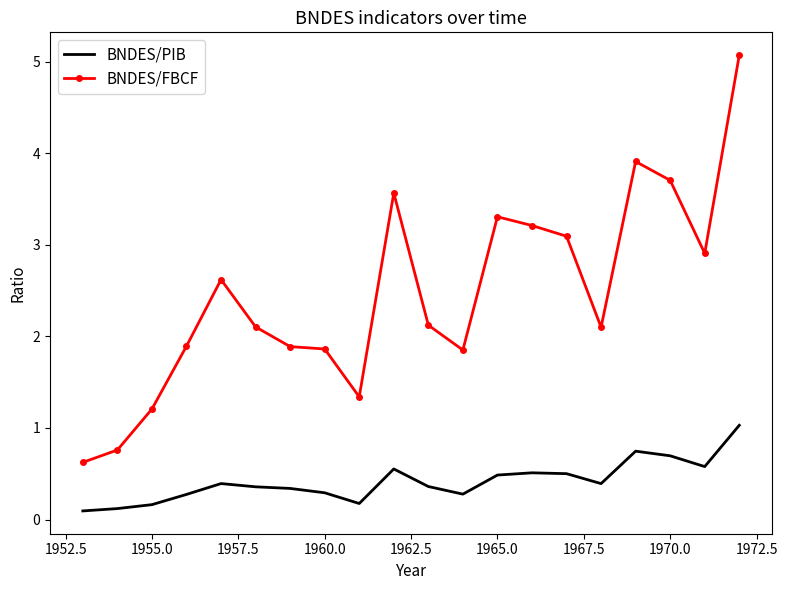

Rank the series by their maximum value, from lowest to highest.

BNDES/PIB, BNDES/FBCF